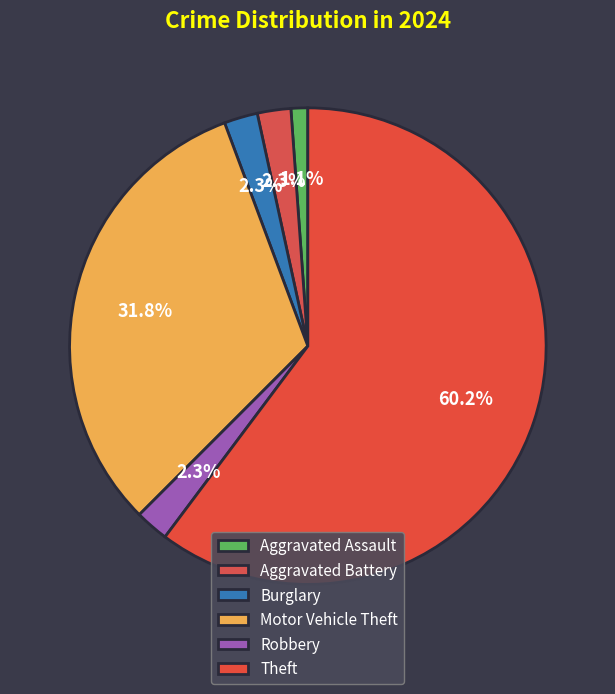

The Robbery slice represents 2% of the pie. True or false?

True